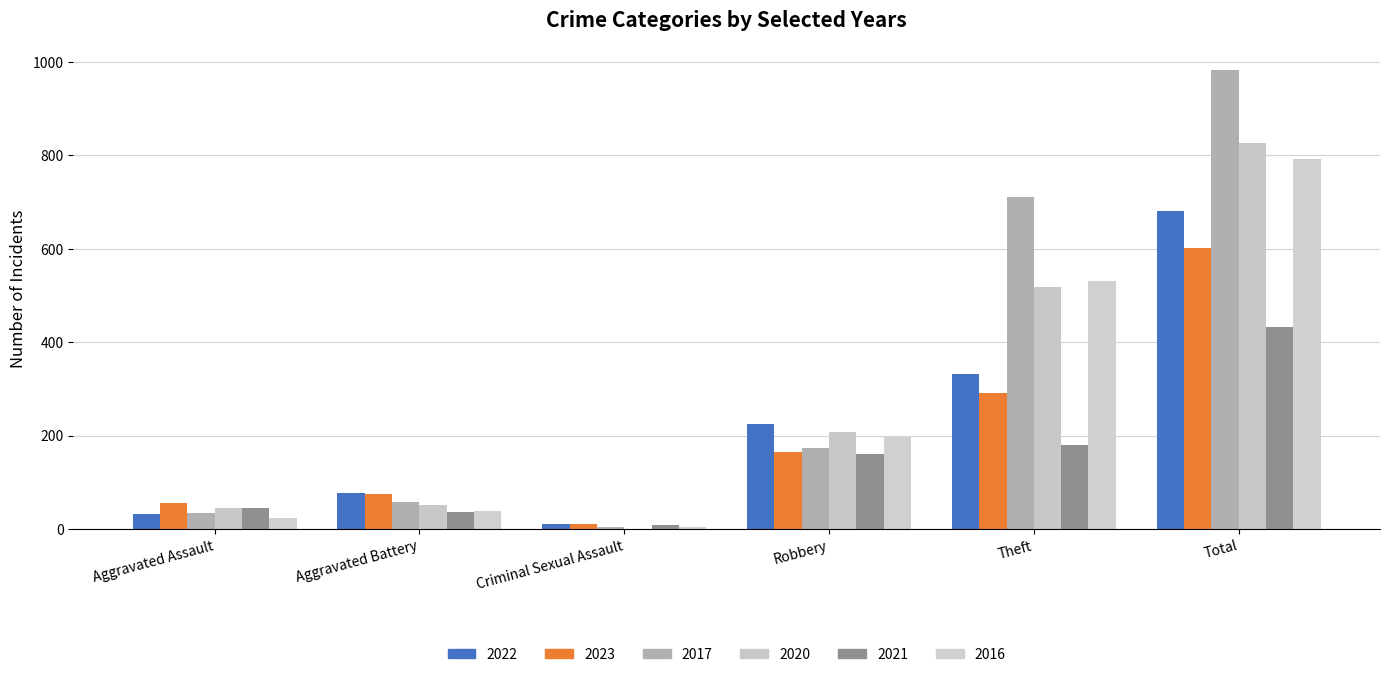

Reading right to left, transcribe all the data shown in this chart.

2022: Total=681	Theft=331	Robbery=225	Criminal Sexual Assault=11	Aggravated Battery=77	Aggravated Assault=32
2023: Total=601	Theft=292	Robbery=165	Criminal Sexual Assault=10	Aggravated Battery=74	Aggravated Assault=55
2017: Total=982	Theft=710	Robbery=174	Criminal Sexual Assault=4	Aggravated Battery=57	Aggravated Assault=35
2020: Total=826	Theft=518	Robbery=208	Criminal Sexual Assault=0	Aggravated Battery=51	Aggravated Assault=45
2021: Total=432	Theft=180	Robbery=160	Criminal Sexual Assault=8	Aggravated Battery=37	Aggravated Assault=45
2016: Total=793	Theft=530	Robbery=196	Criminal Sexual Assault=4	Aggravated Battery=39	Aggravated Assault=23